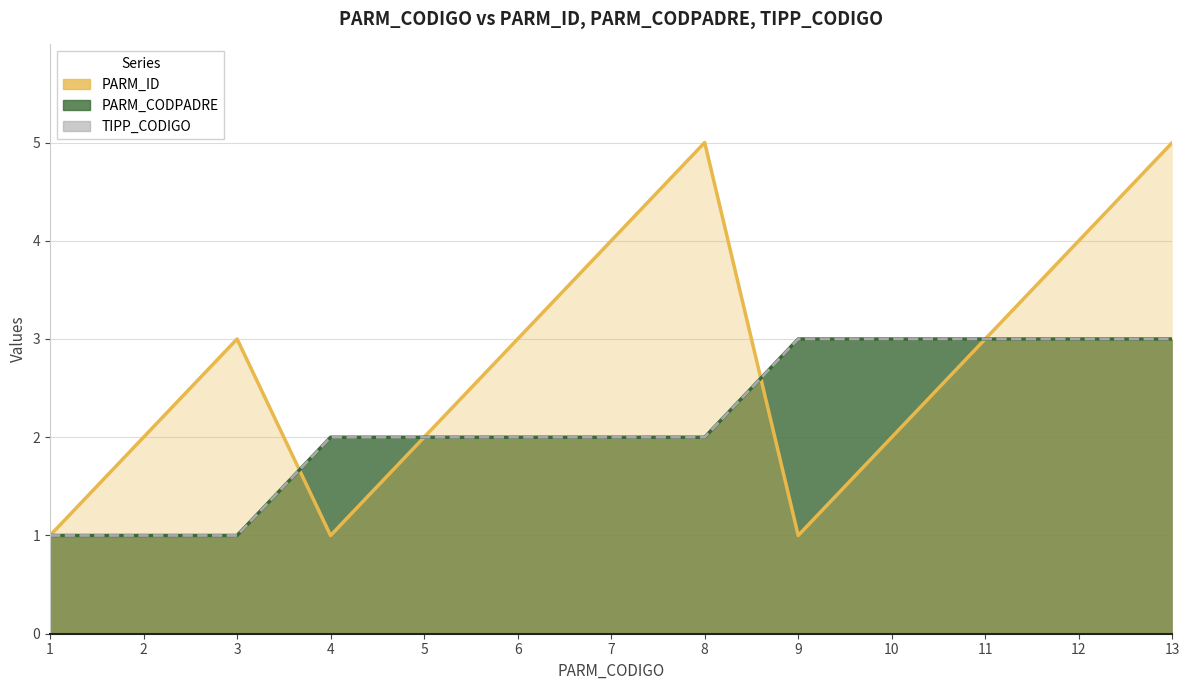

List the labels in order of PARM_ID value, largest first.

8, 13, 7, 12, 3, 6, 11, 2, 5, 10, 1, 4, 9